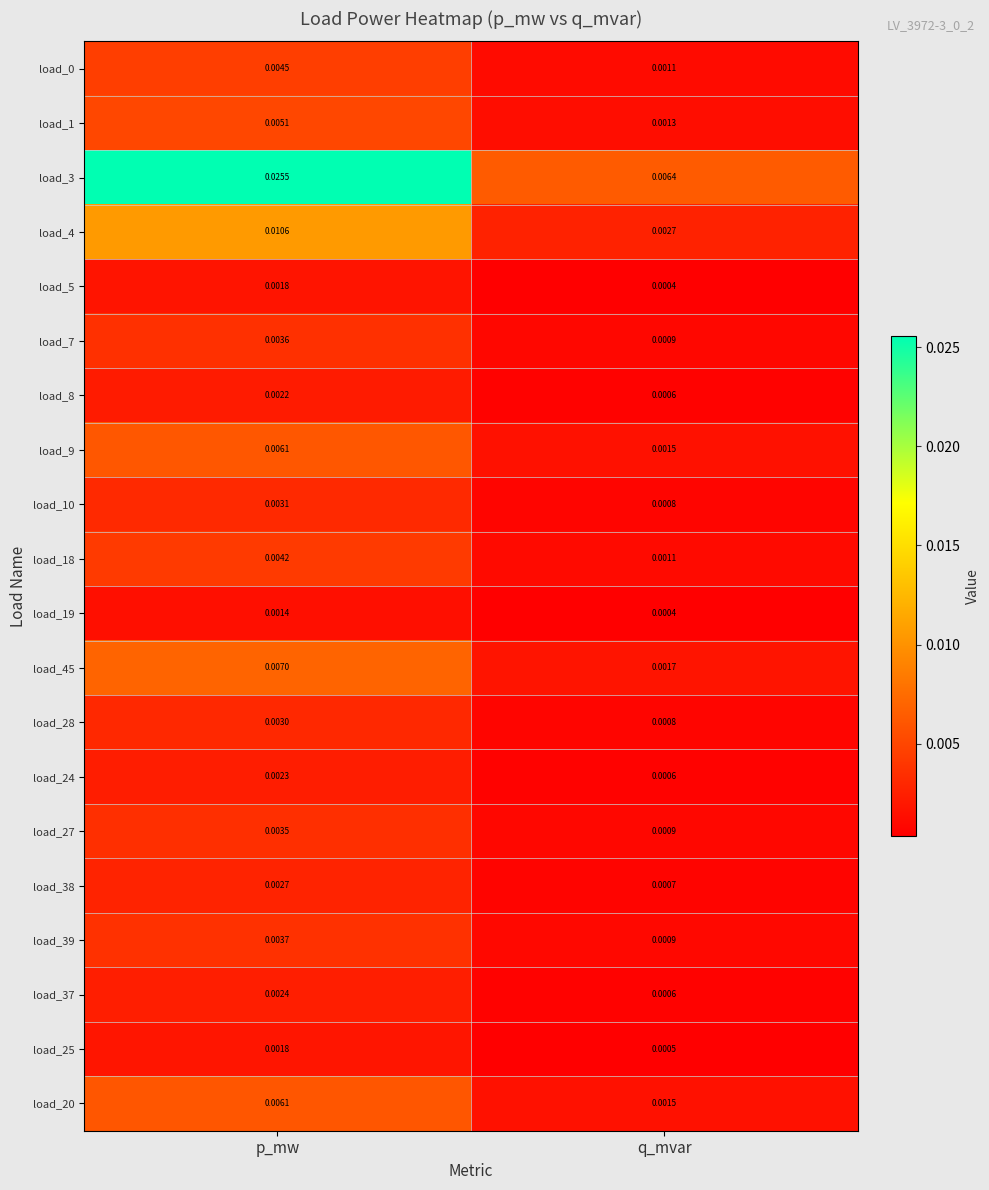

List the labels in order of load_7 value, largest first.

p_mw, q_mvar